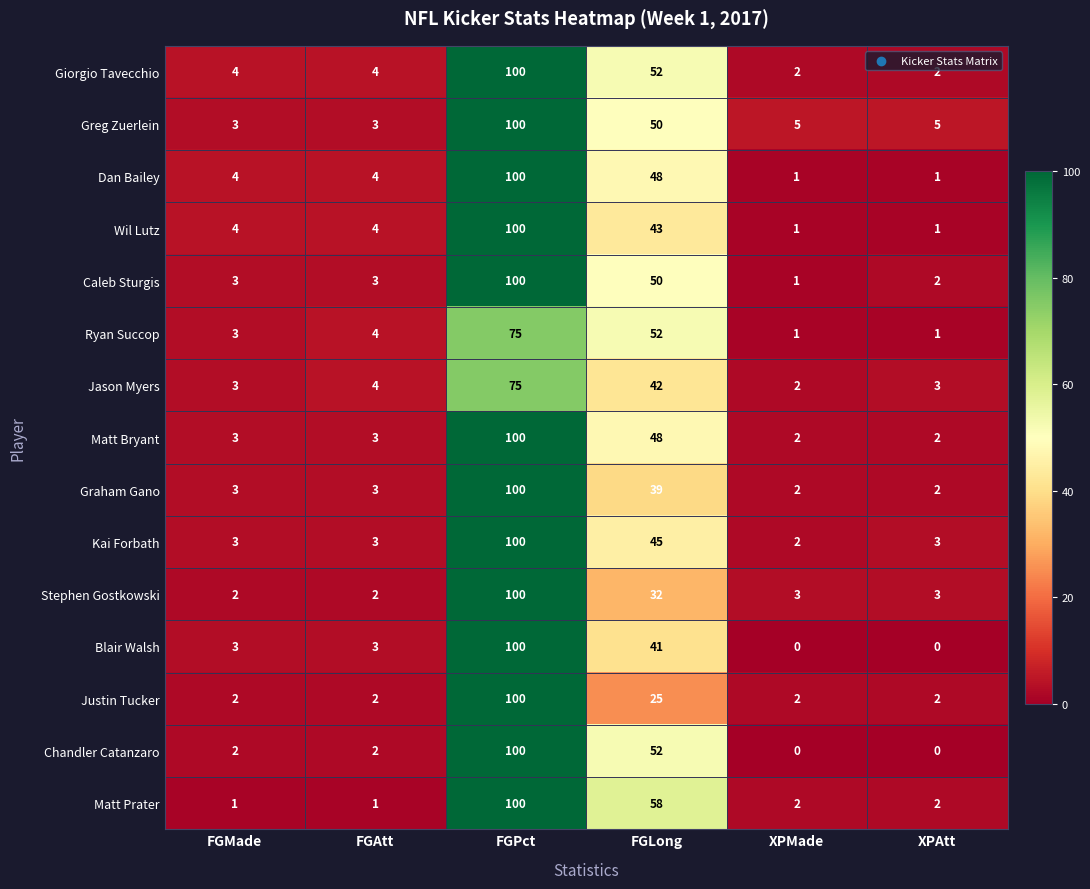

What is the sum of the Kai Forbath values at XPAtt and FGAtt?

6